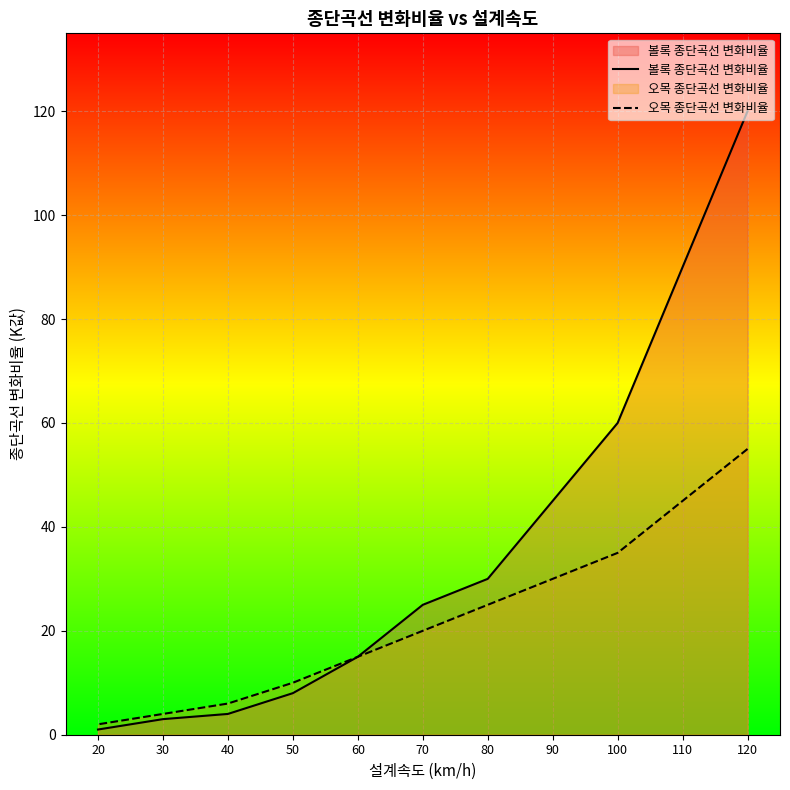

The value of 오목 종단곡선 변화비율 at 110 is 27. True or false?

False